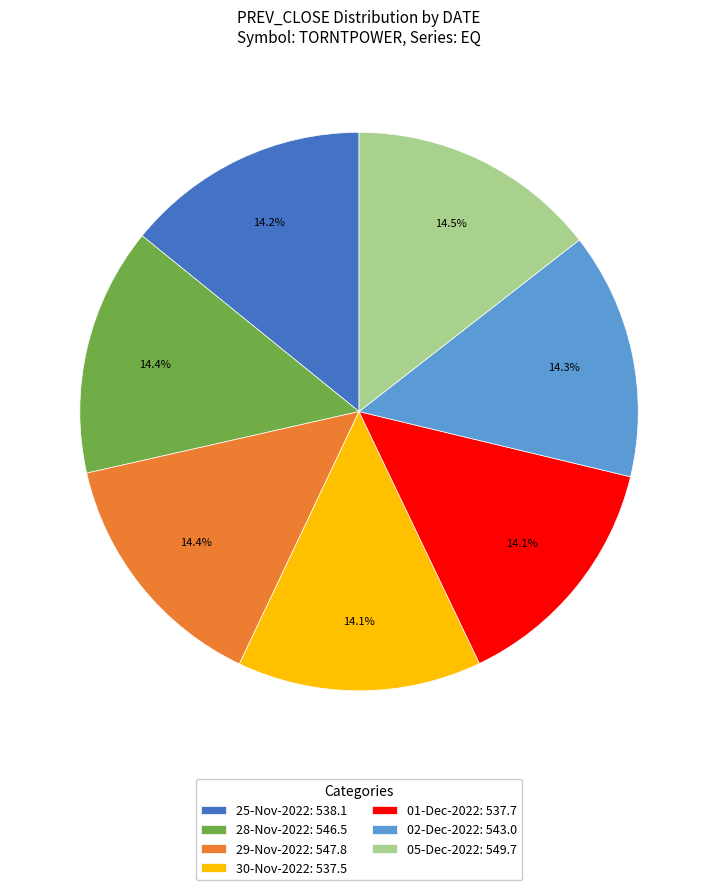

To the nearest percent, what is the combined percentage of 25-Nov-2022 and 30-Nov-2022?

28%